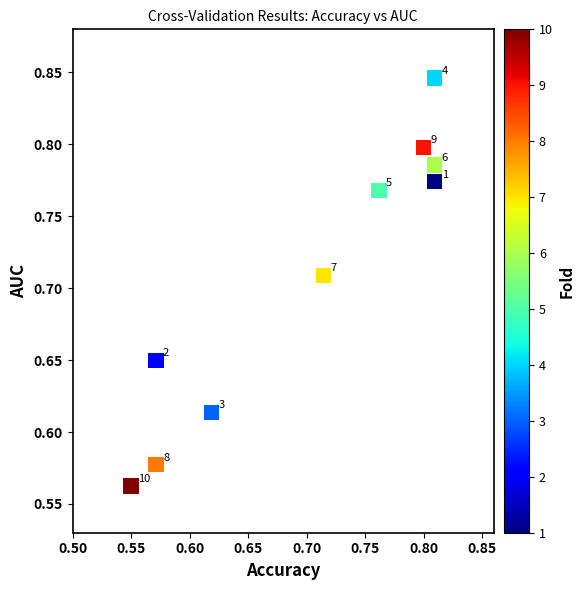

What is the range of Y values (max minus min)?

0.3